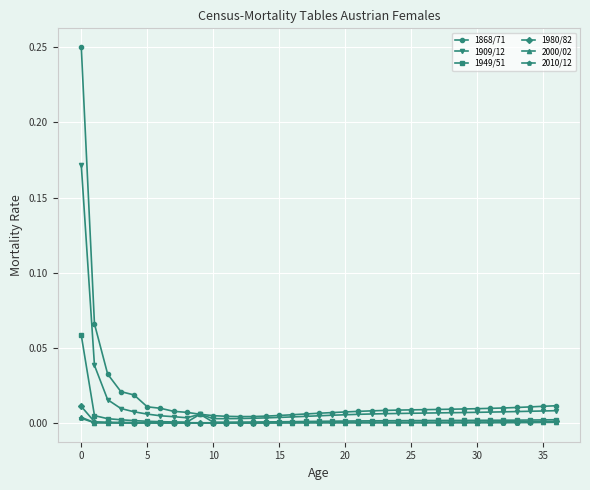

Does the chart have visible grid lines?

Yes